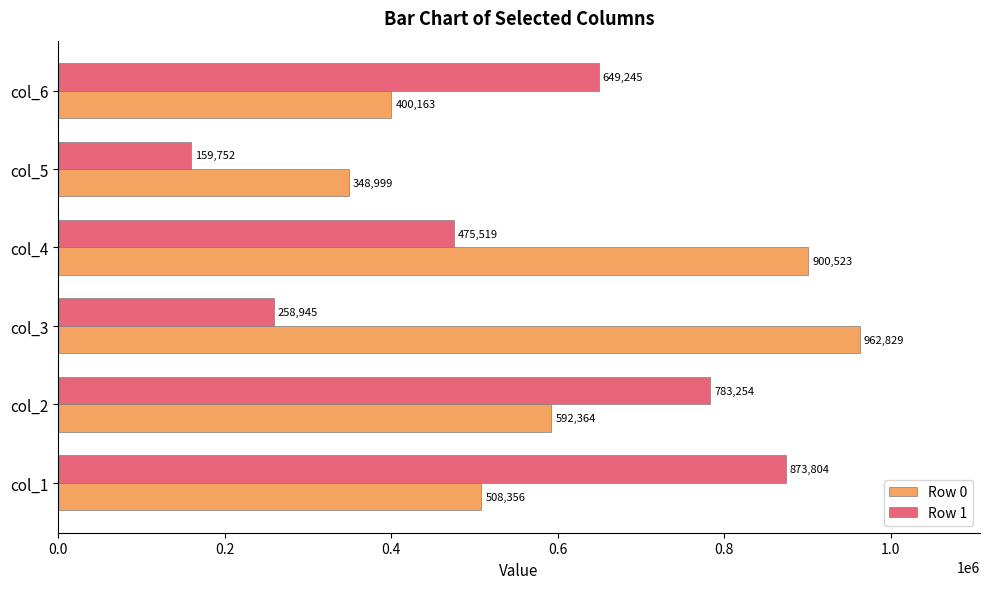

What is the sum of all Row 1 values?

3200519